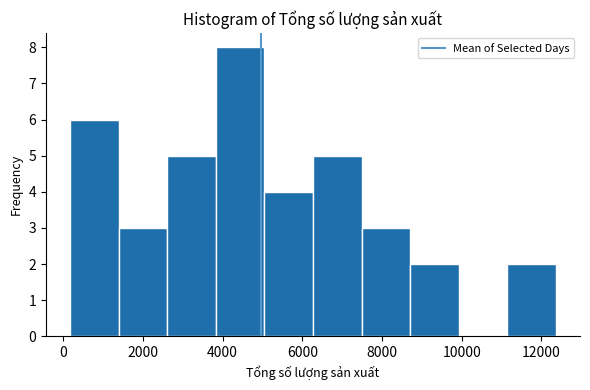

Reading left to right, list every bar in this chart as the range it spans on the x-axis followed by its height. Neither the bar edges nor the heights are printed on the chart, so give them approximately, as read against the axes.

200 to 1400: 6
1400 to 2600: 3
2600 to 3800: 5
3800 to 5000: 8
5000 to 6200: 4
6200 to 7400: 5
7400 to 8800: 3
8800 to 10000: 2
10000 to 11200: 0
11200 to 12400: 2